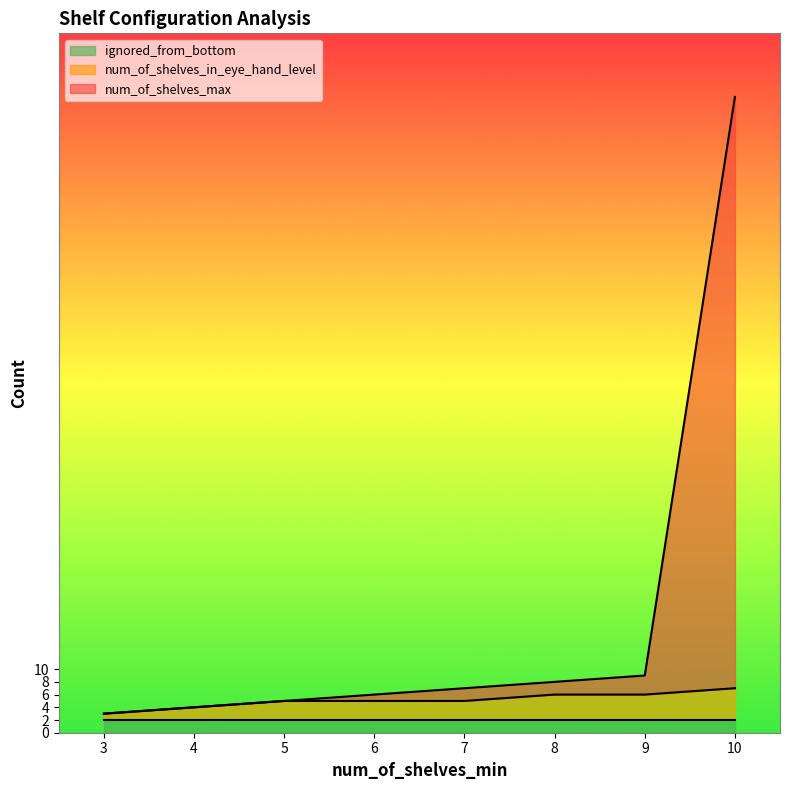

Which label corresponds to the smallest value in the chart?

3